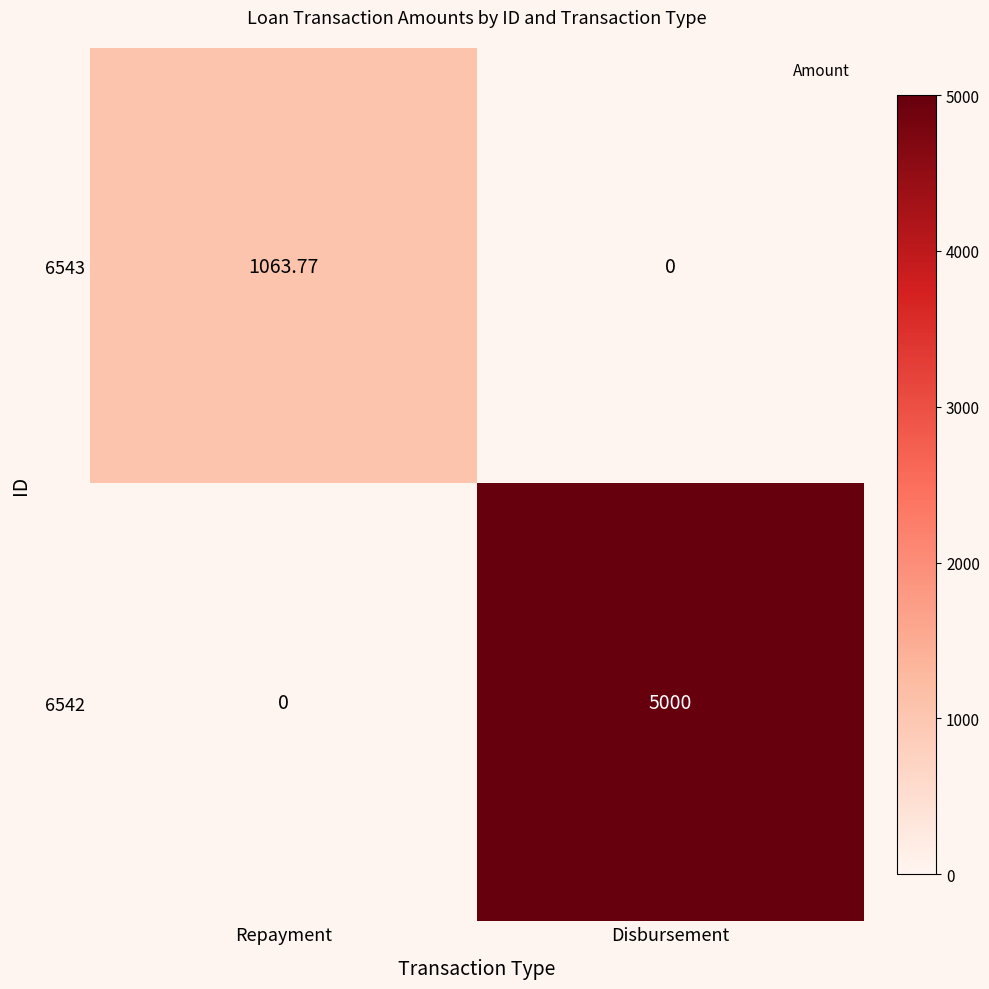

List the labels in order of 6543 value, largest first.

Repayment, Disbursement